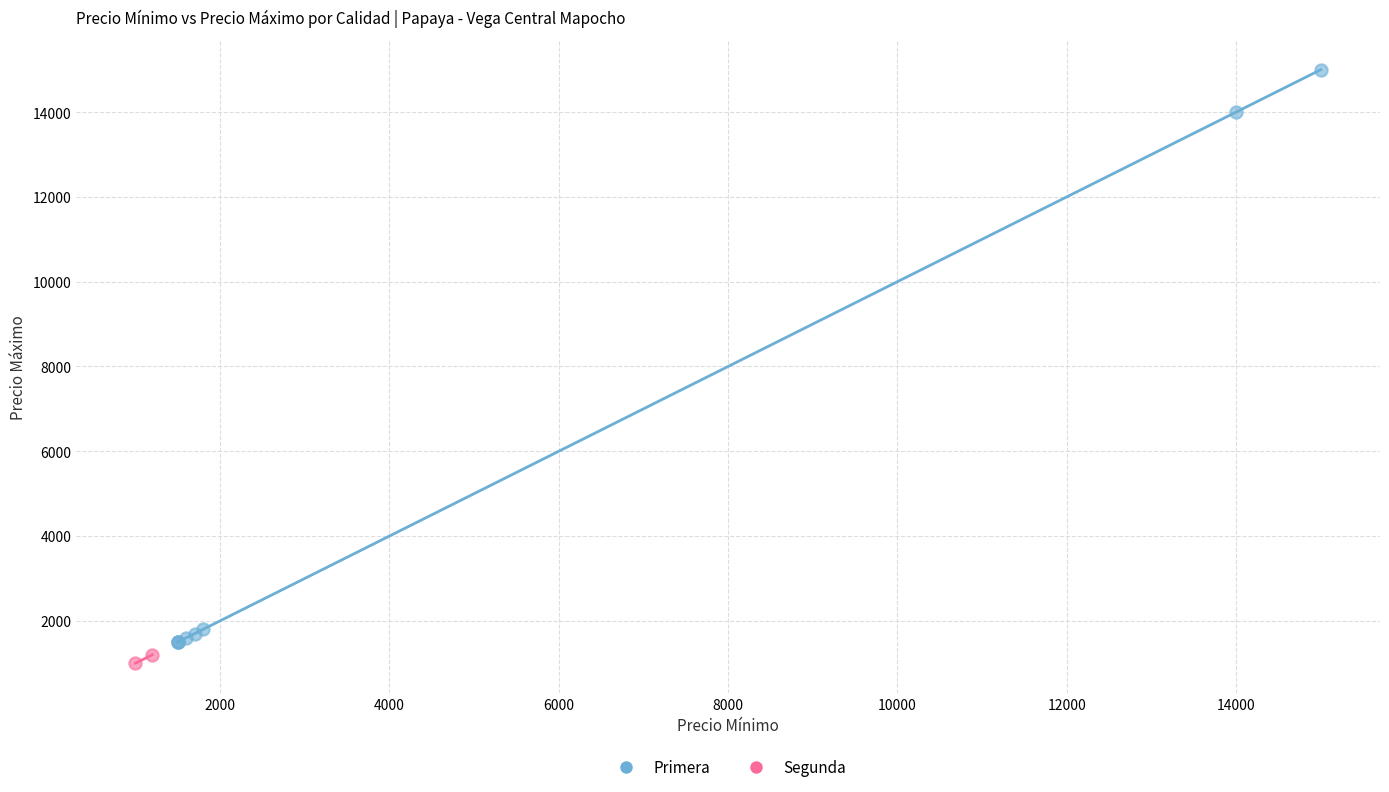

What are all the series names shown in the legend?

Primera, Segunda